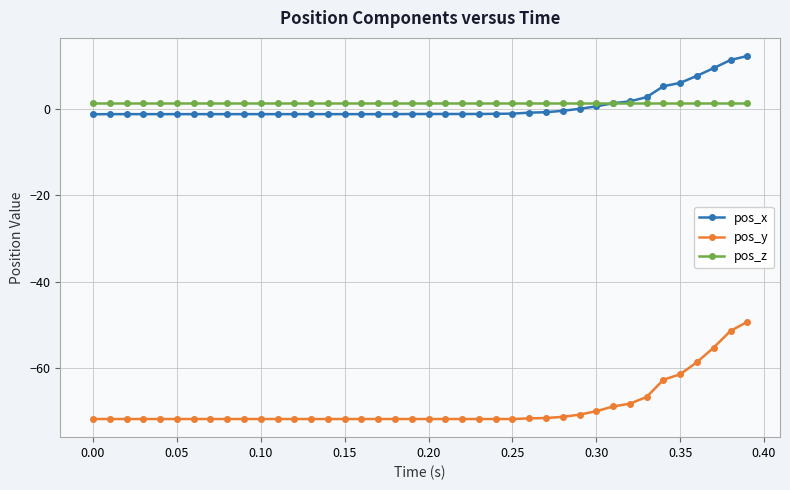

List the series in order of their peak value, lowest first.

pos_y, pos_z, pos_x